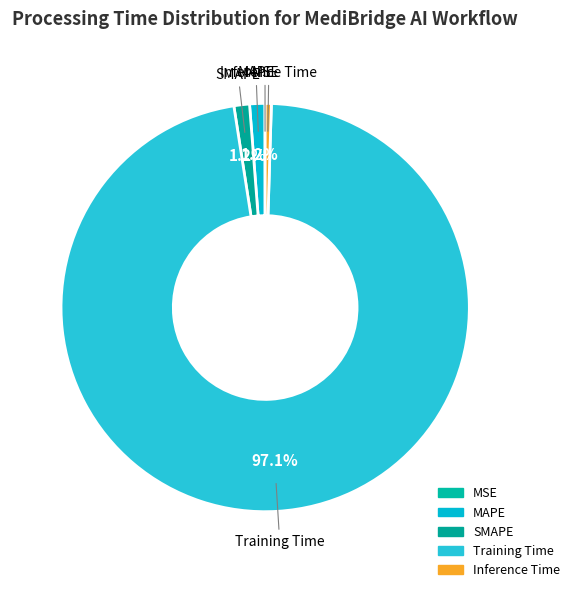

Count the number of slices in the pie.

5